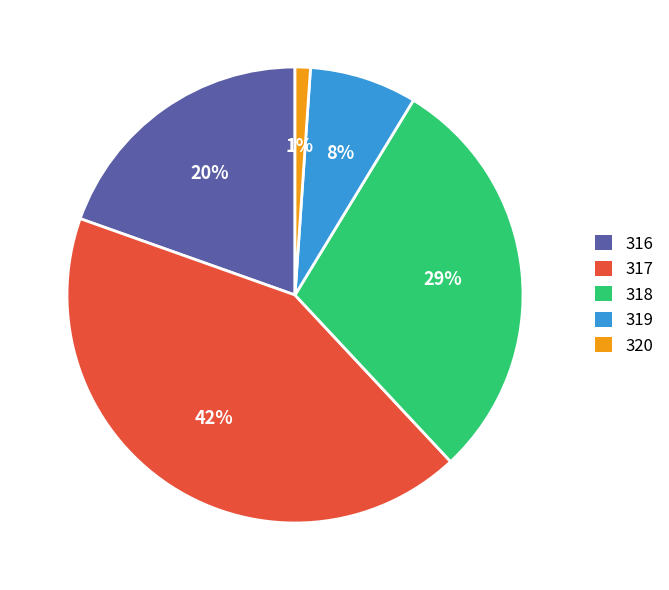

To the nearest percent, what is the combined percentage of 318 and 319?

37%